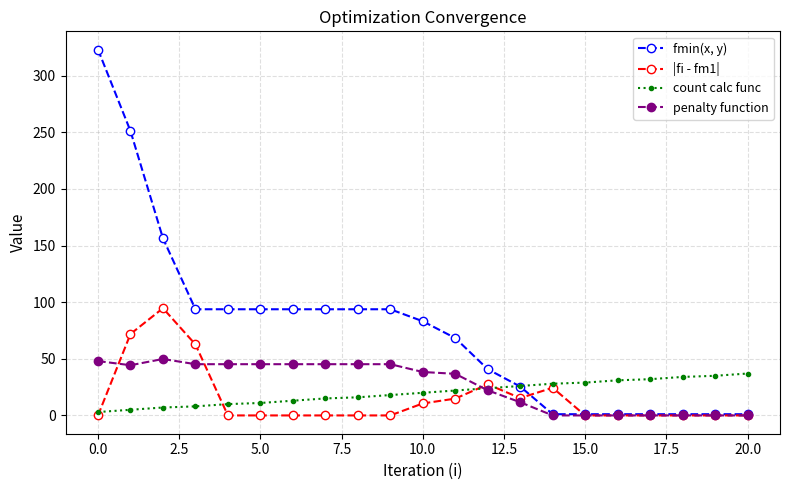

How many categories are shown in the chart?

21